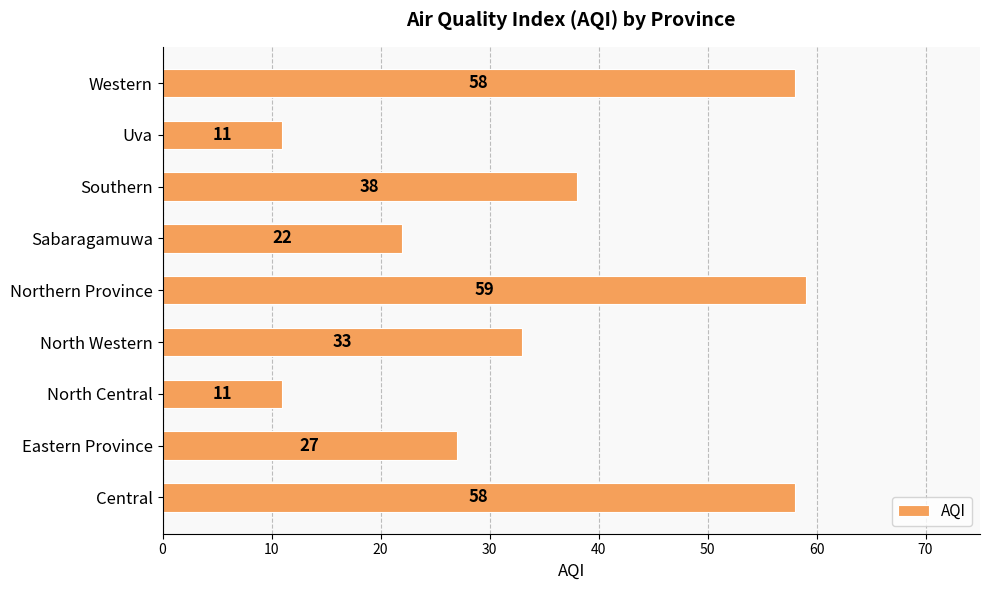

What is the average value?

35